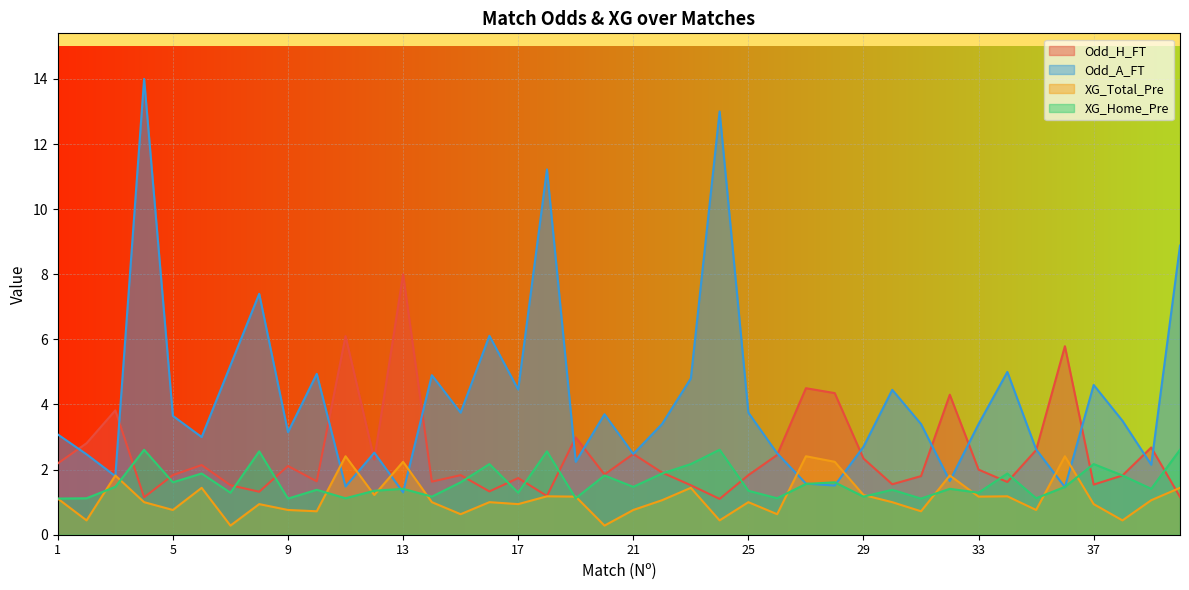

What is the difference between the Odd_A_FT values at 1 and 19?

0.8